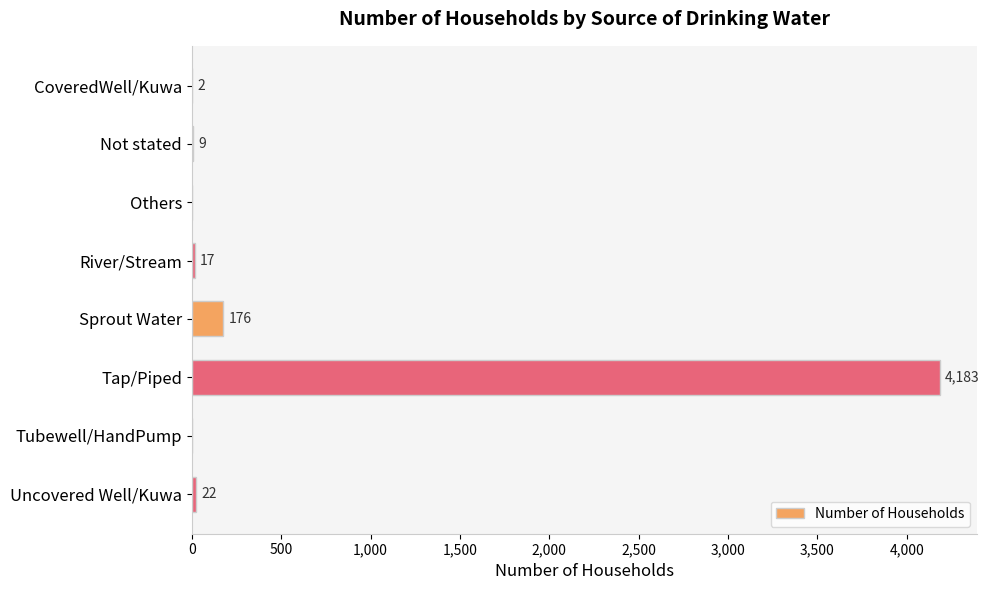

What is the change in value from River/Stream to Tubewell/HandPump?

-17